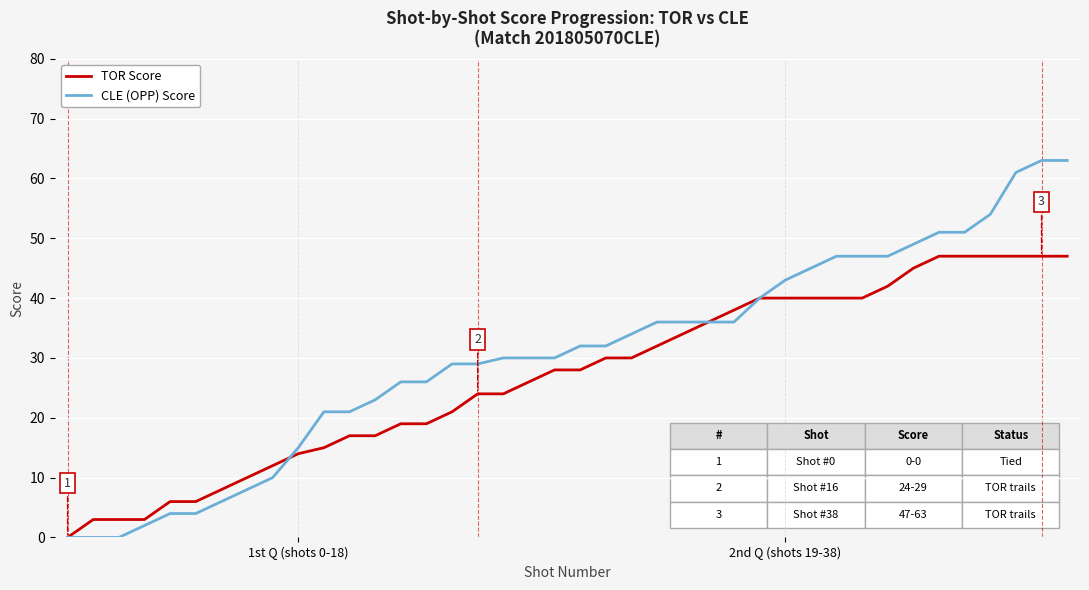

What is the difference between the maximum and minimum values in the TOR Score series?

47